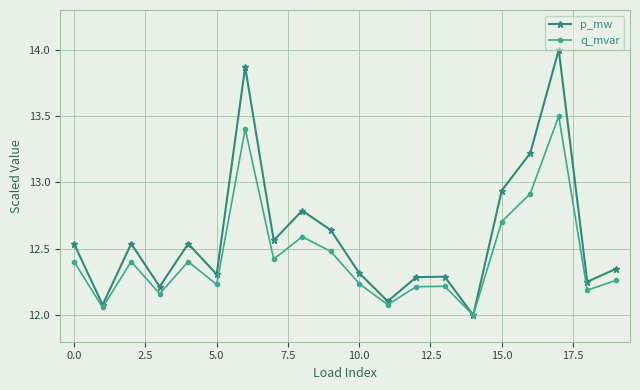

What are all the series names shown in the legend?

p_mw, q_mvar